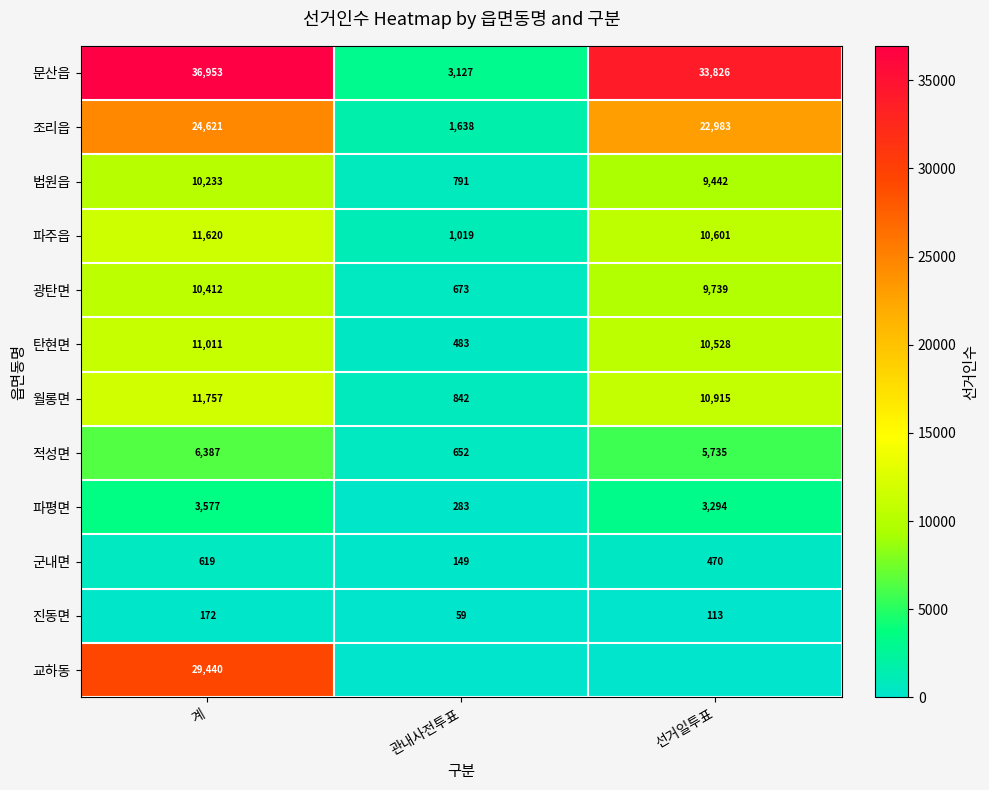

At which label does 월롱면 reach its peak?

계